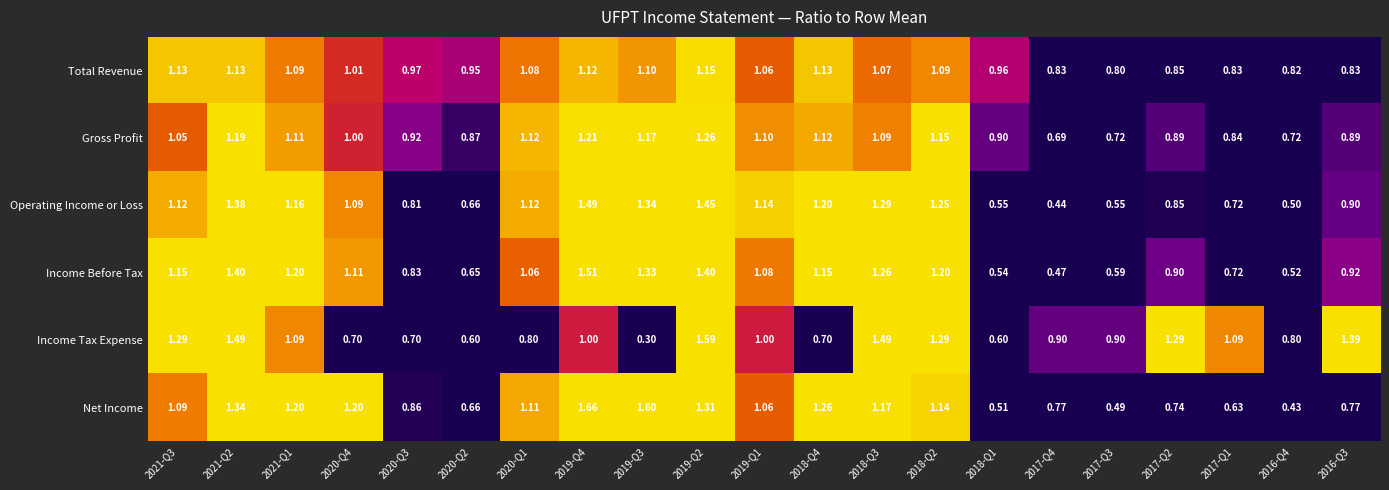

At 2019-Q4, list the series in order from smallest to largest.

Income Tax Expense, Total Revenue, Gross Profit, Operating Income or Loss, Income Before Tax, Net Income